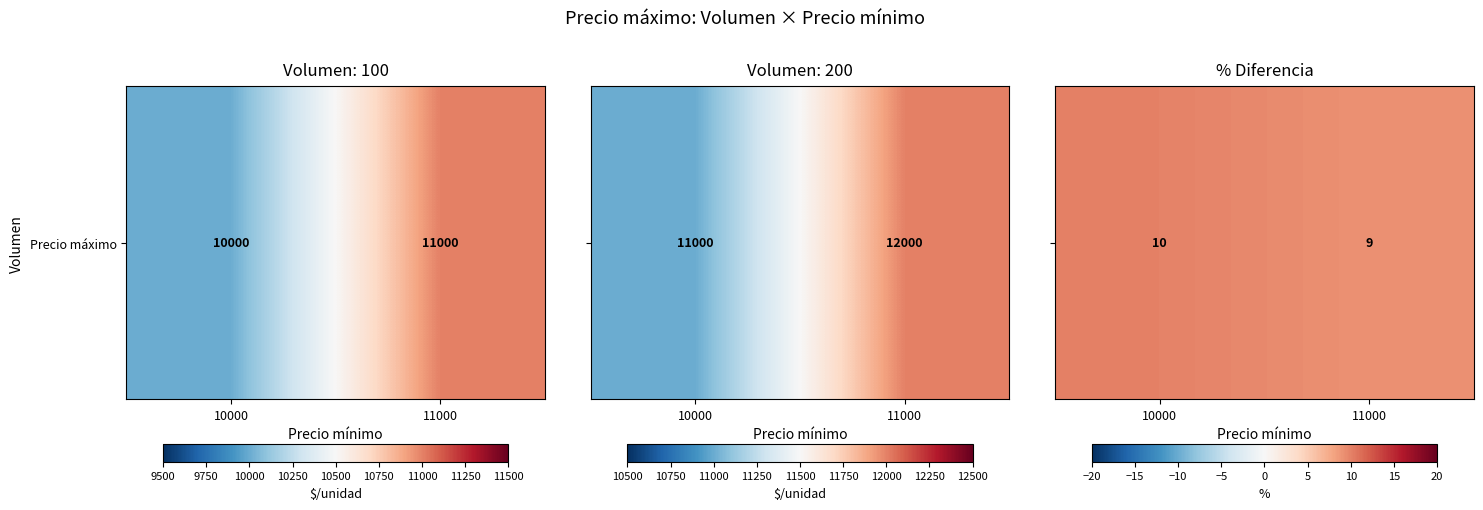

What is the ratio of the value at 11000 to the value at 10000?

0.9